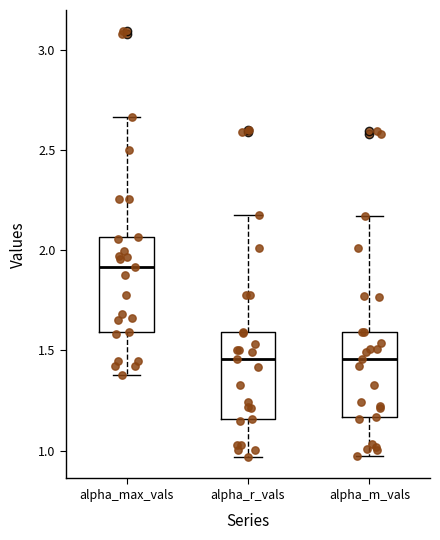

Reading left to right, transcribe this box plot: for each box, give where its median line is, the range the box spans, and where its two whiskers end, as read against the y-axis. The values are not printed on the chart, so give them approximately, as read against the axis.

alpha_max_vals: median 1.90, box 1.60 to 2.05, whiskers 1.40 to 2.65
alpha_r_vals: median 1.45, box 1.15 to 1.60, whiskers 0.95 to 2.20
alpha_m_vals: median 1.45, box 1.15 to 1.60, whiskers 0.95 to 2.15